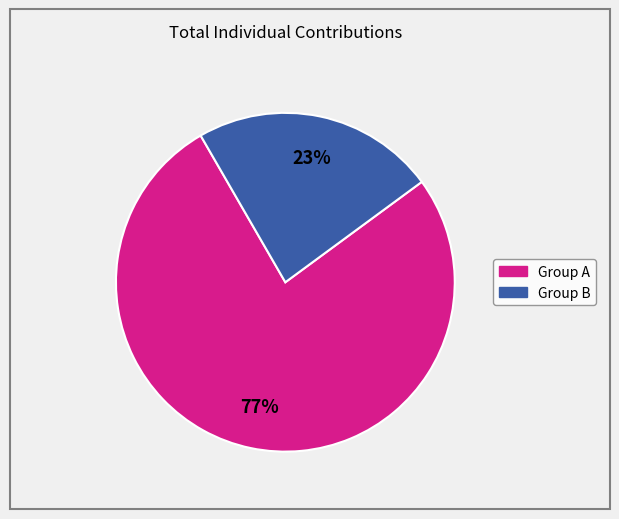

To the nearest percent, what is the average slice percentage?

50%